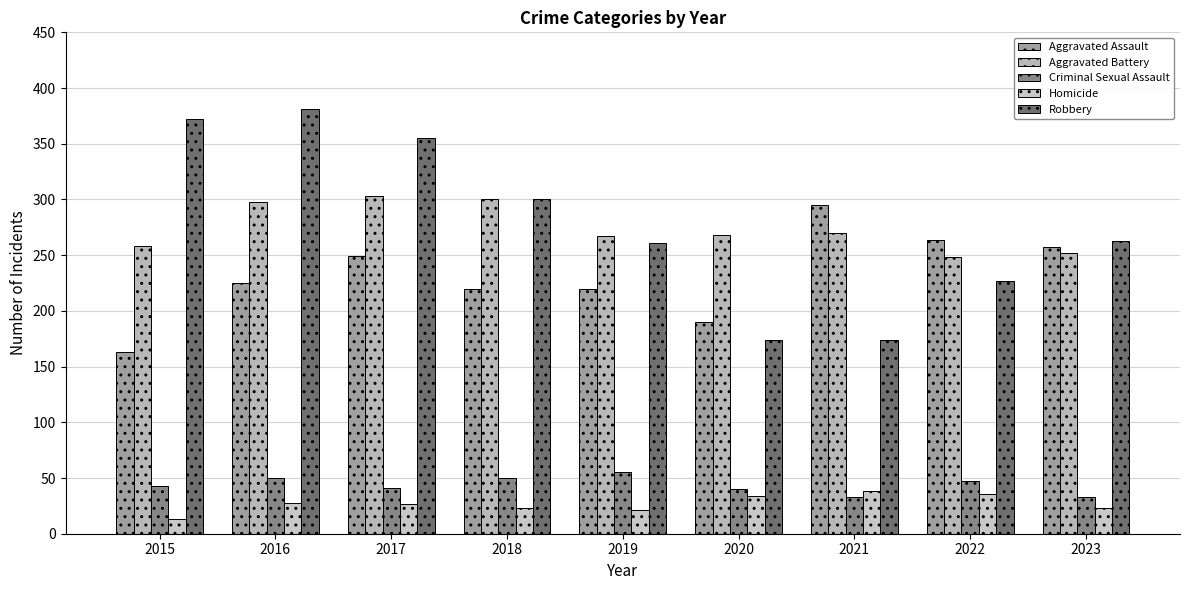

True or false: Aggravated Battery has a value of 303 at 2017.

True